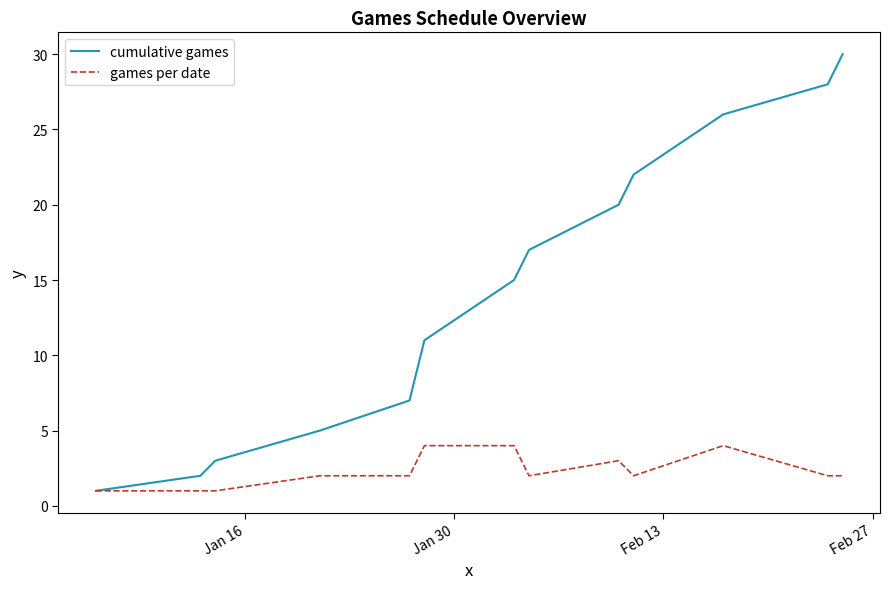

What is the difference between the maximum and second lowest values in the cumulative games series?

28